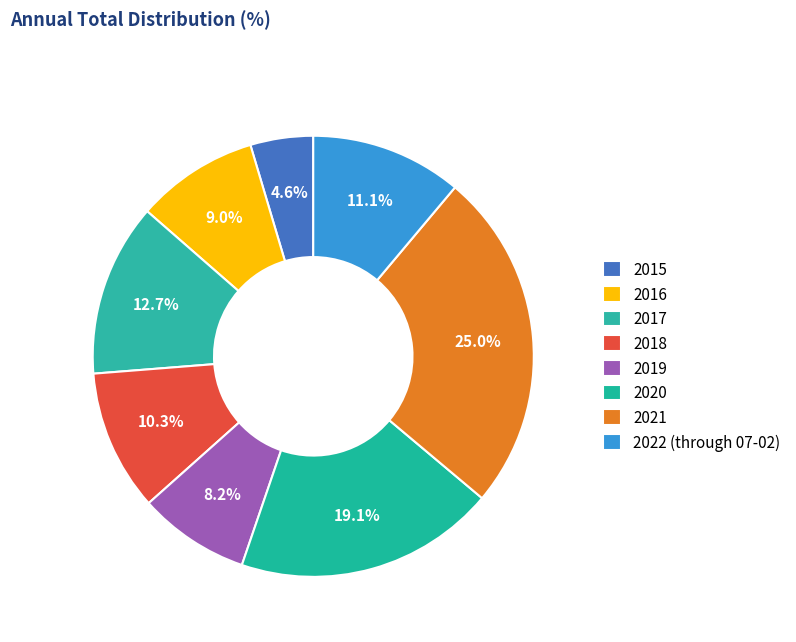

How many slices are in this pie chart?

8